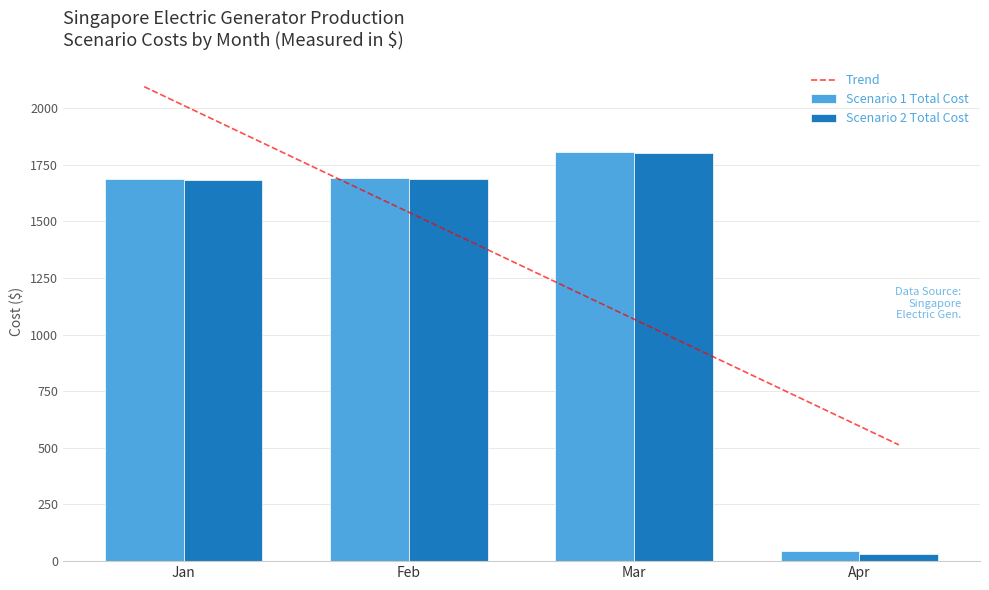

True or false: Scenario 2 Total Cost has a value of 1799.6 at Mar.

True